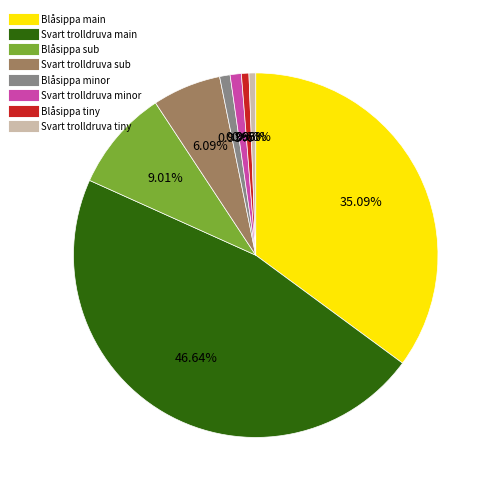

Is there any slice that represents more than half of the pie?

No